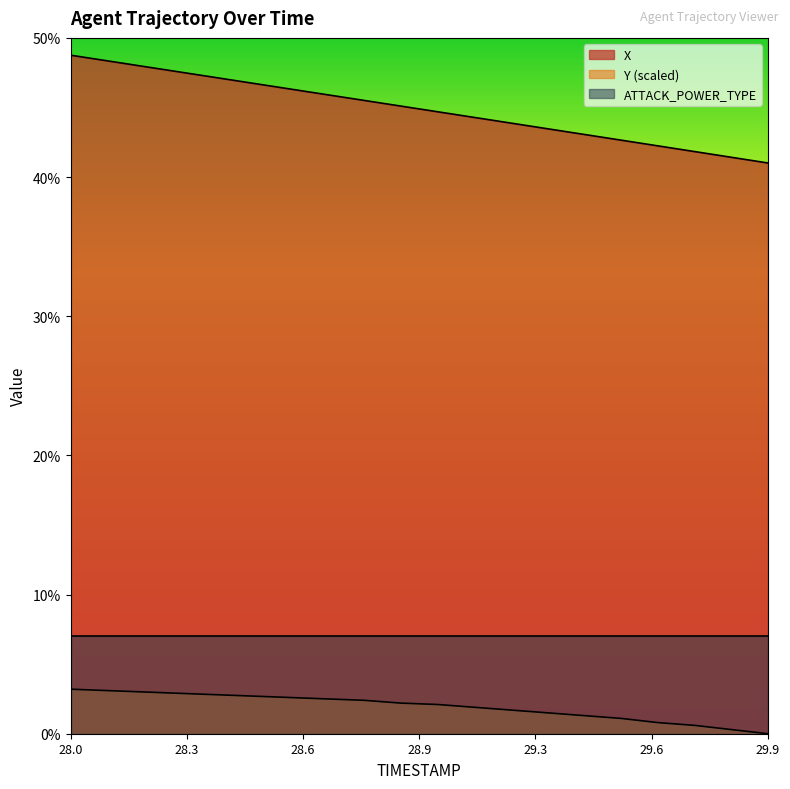

Reading right to left, extract all data points from this chart.

X: 41.0	41.4	41.8	42.2	42.7	43.1	43.5	43.9	44.3	44.7	45.1	45.5	45.9	46.3	46.7	47.1	47.5	47.9	48.4	48.8
Y: 0.0	0.3	0.6	0.8	1.1	1.3	1.5	1.7	1.9	2.1	2.2	2.4	2.5	2.6	2.7	2.8	2.9	3.0	3.1	3.2